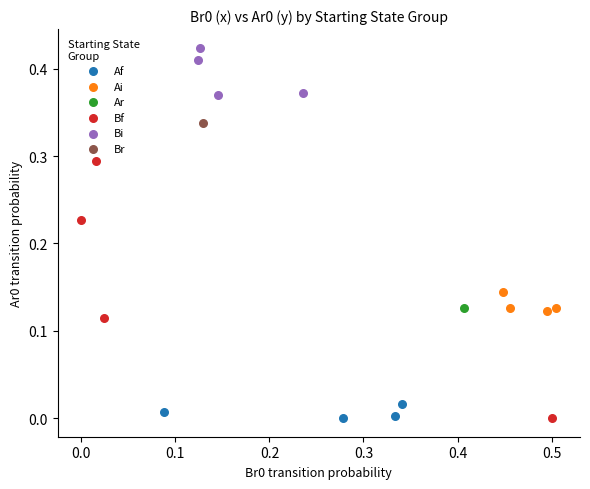

What are all the series names shown in the legend?

Af, Ai, Ar, Bf, Bi, Br